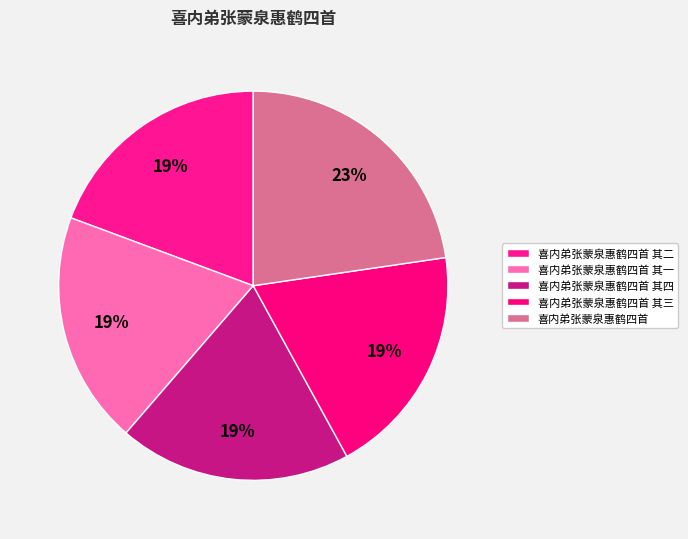

Is it true that 喜内弟张蒙泉惠鹤四首 其二 is 28% of the pie?

False